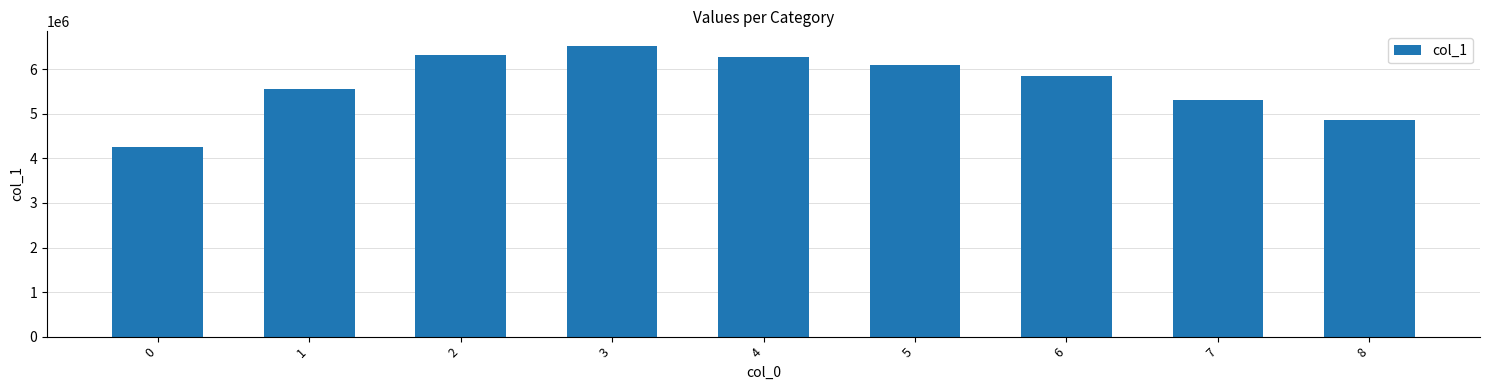

Reading left to right, transcribe all the data shown in this chart.

0=4250697	1=5564912	2=6319600	3=6526995	4=6277011	5=6088199	6=5845768	7=5302705	8=4852149